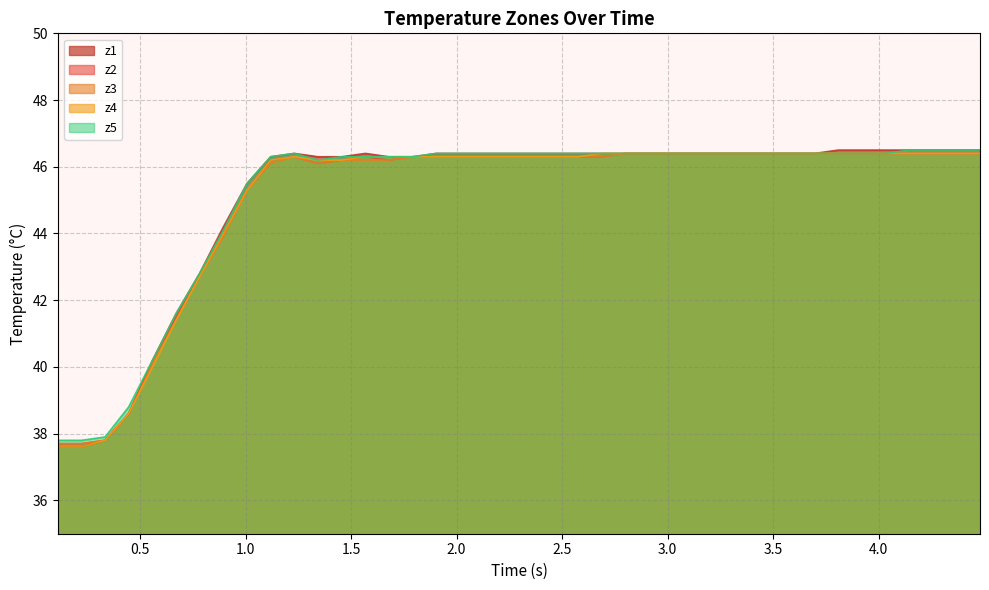

Which series has the widest spread of values?

z1